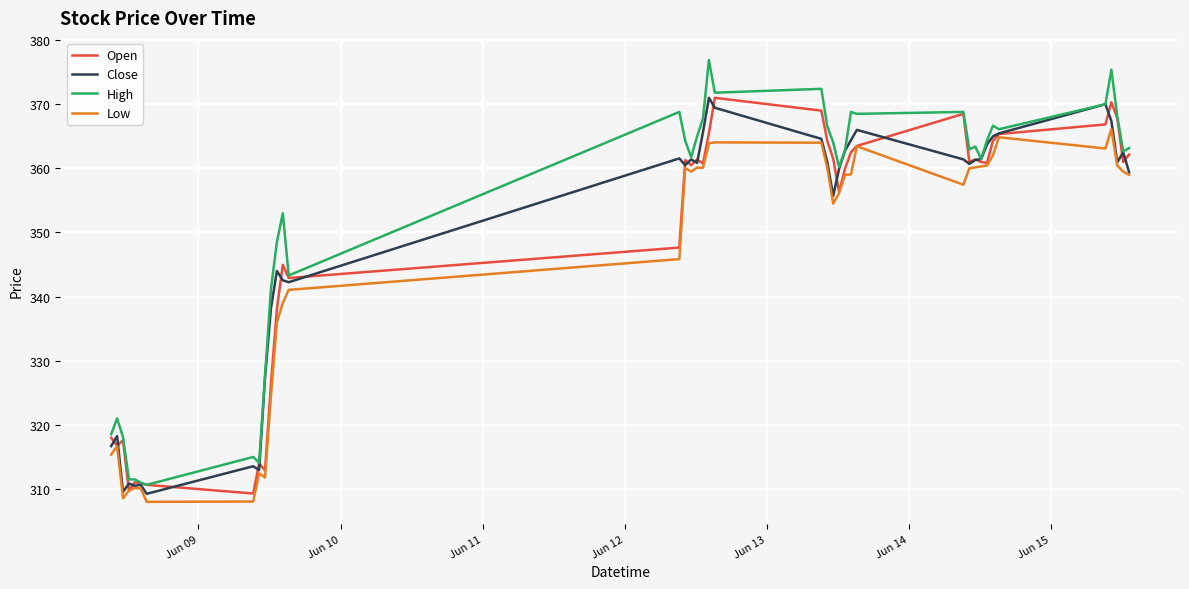

Which series has the largest total across all categories?

High